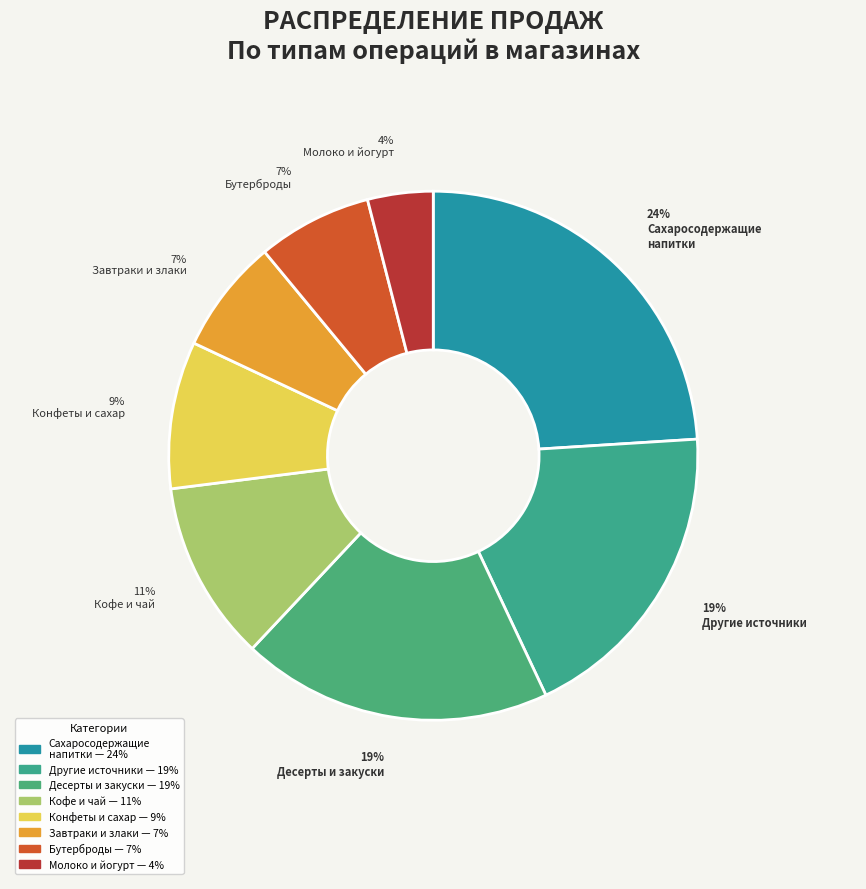

How many segments does this pie chart have?

8